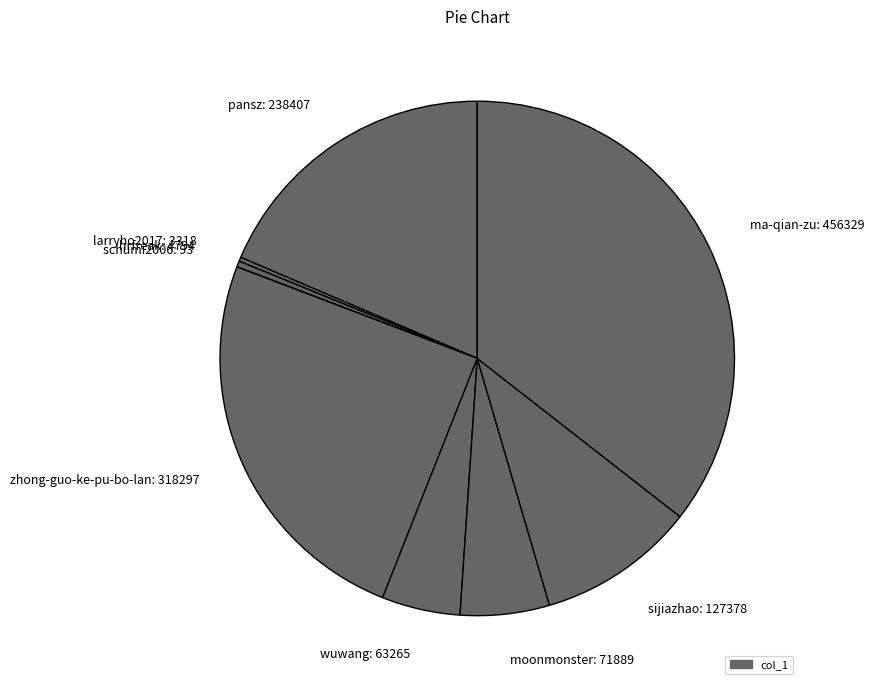

The zhong-guo-ke-pu-bo-lan: 318297 slice represents 35% of the pie. True or false?

False